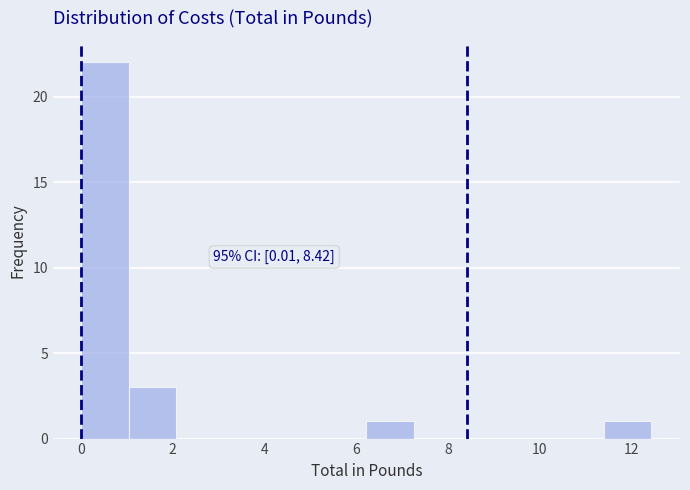

Which range on the x-axis has the tallest bar?

0.0 to 1.0